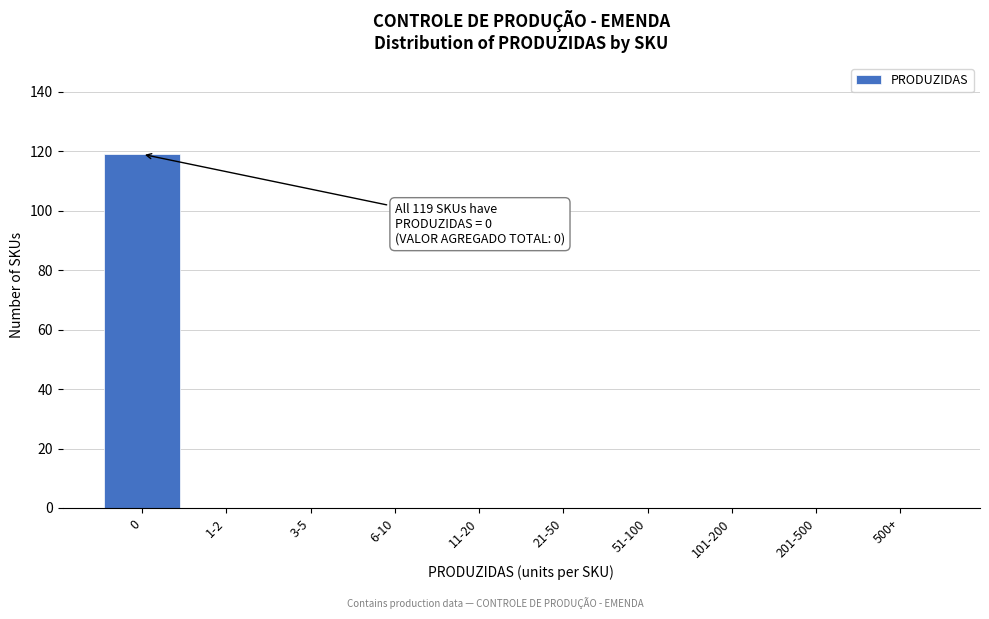

Reading left to right, list all the values displayed in this chart.

0=119	1-2=0	3-5=0	6-10=0	11-20=0	21-50=0	51-100=0	101-200=0	201-500=0	500+=0